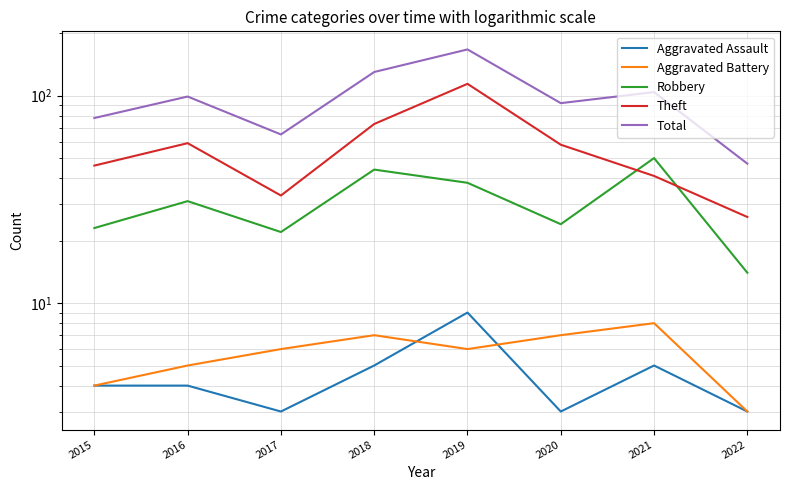

How many distinct data groups are displayed?

5